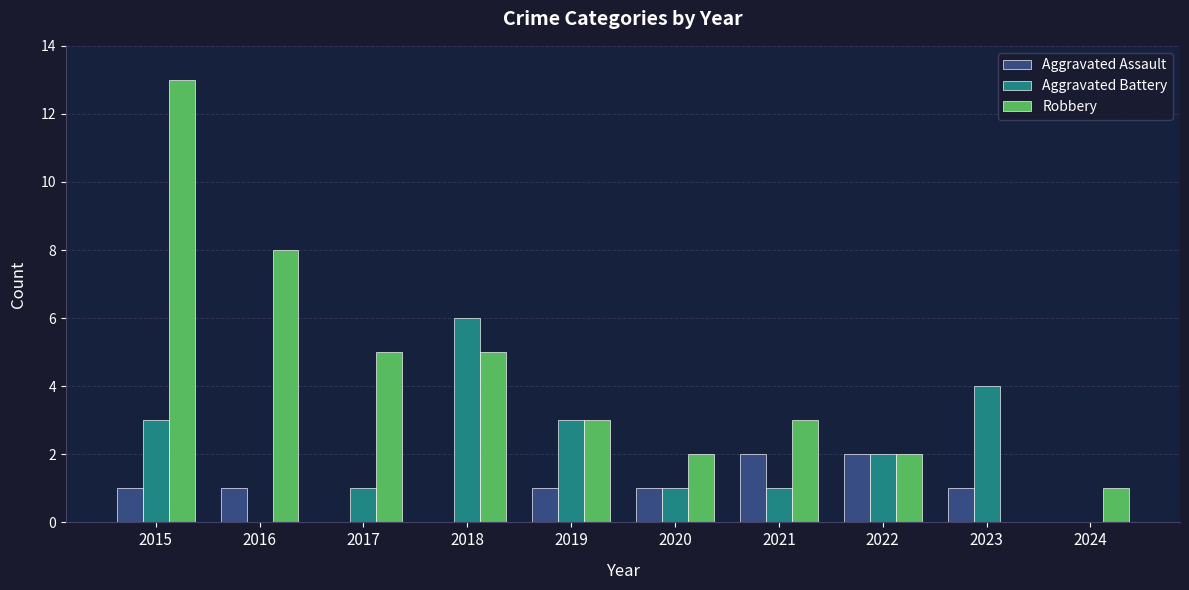

Between 2015 and 2016, which series saw the biggest shift?

Robbery